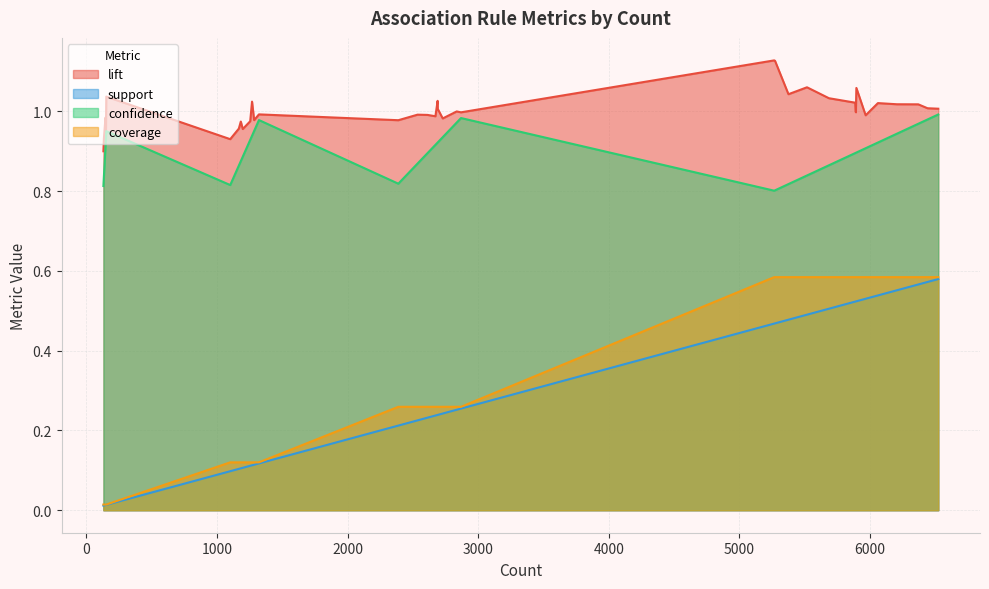

What is the value of the lift point at the 1st from the left?

1.0